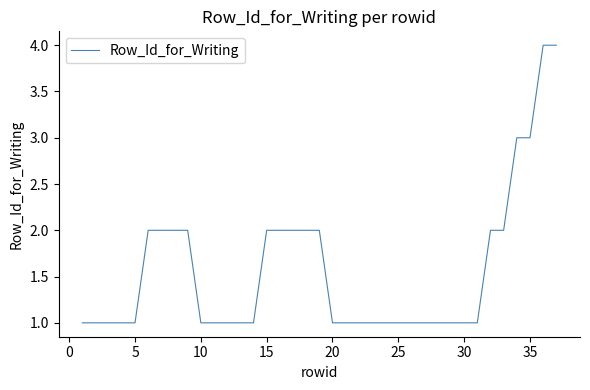

Is this an area chart (filled region under the line)?

No